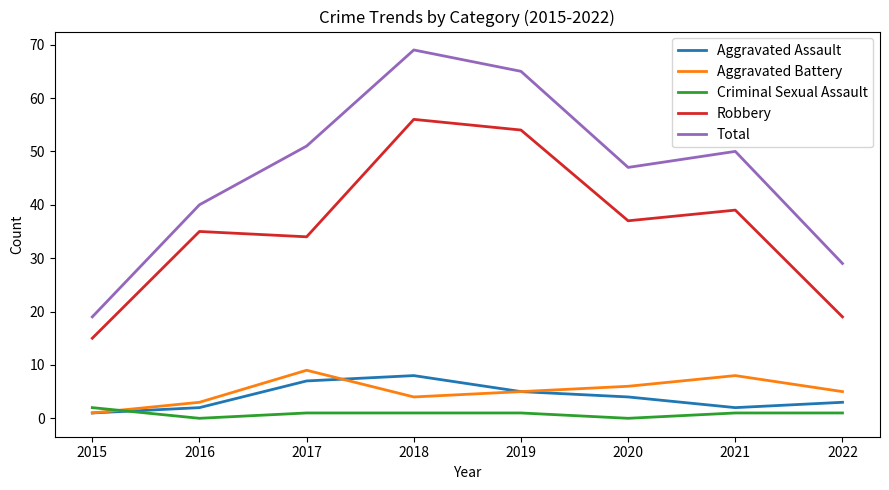

Count the number of data series in this chart.

5